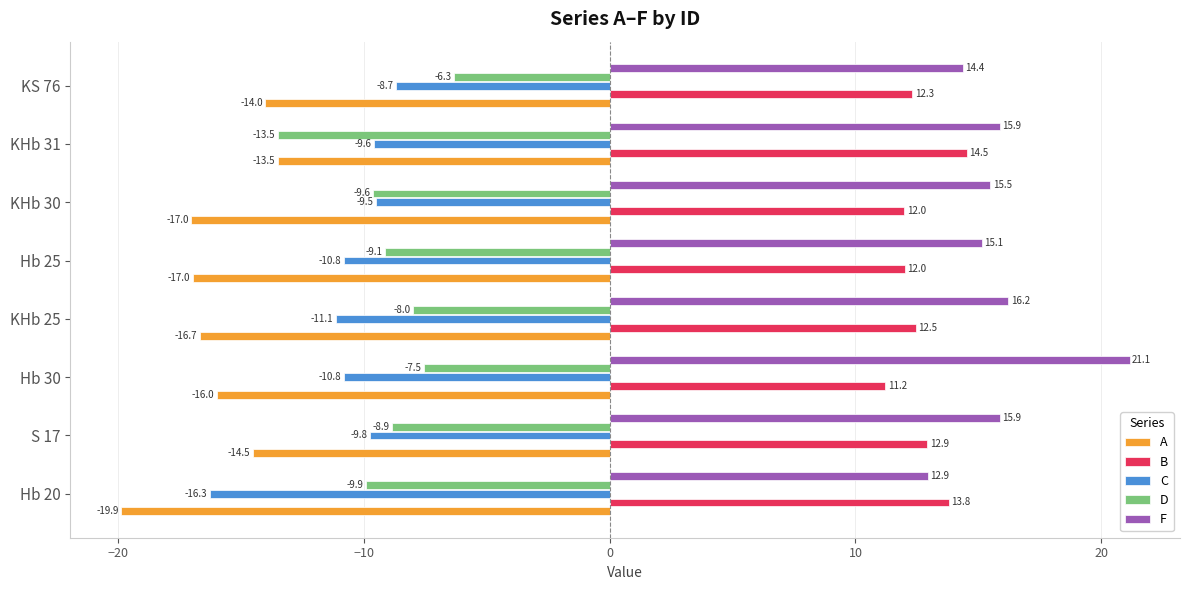

Read the D value at Hb 20.

-9.9